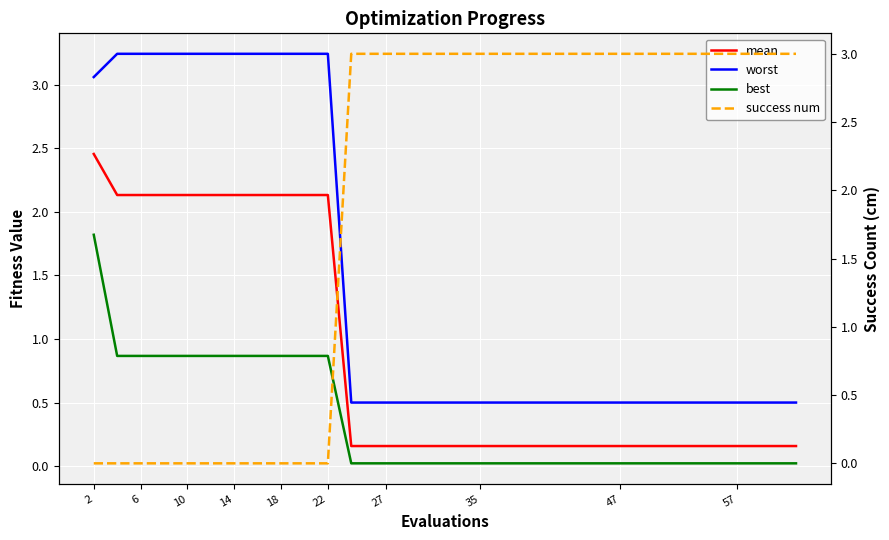

Is it true that best equals 0.9 at 18?

True